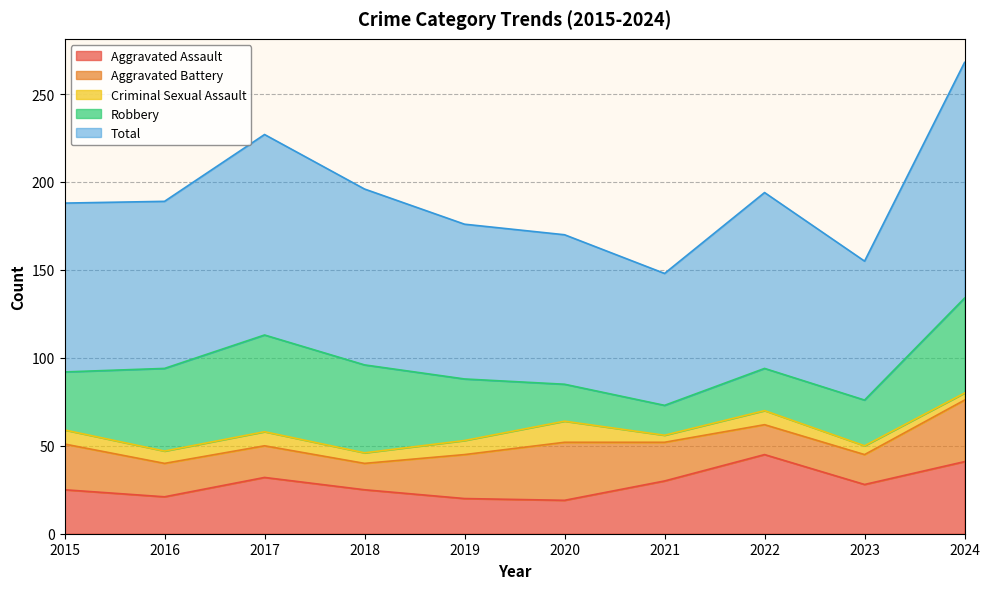

Rank the series by their maximum value, from lowest to highest.

Criminal Sexual Assault, Aggravated Battery, Aggravated Assault, Robbery, Total